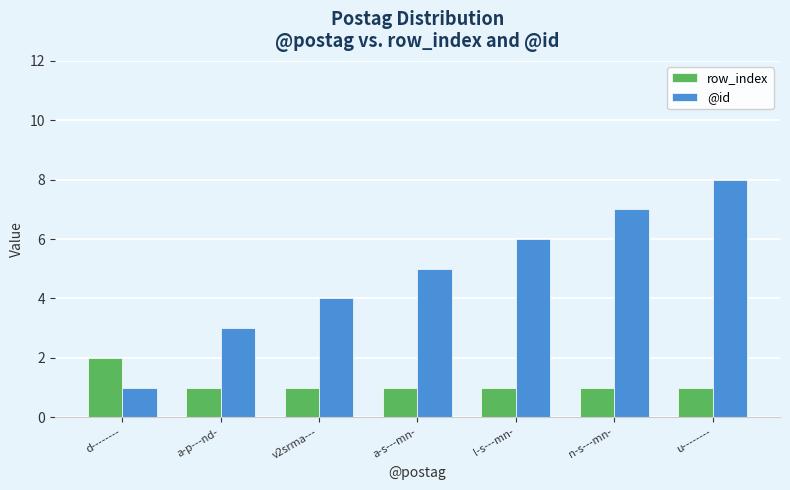

Reading right to left, transcribe all the data shown in this chart.

row_index: u--------=1	n-s---mn-=1	l-s---mn-=1	a-s---mn-=1	v2srma---=1	a-p---nd-=1	d--------=2
@id: u--------=8	n-s---mn-=7	l-s---mn-=6	a-s---mn-=5	v2srma---=4	a-p---nd-=3	d--------=1